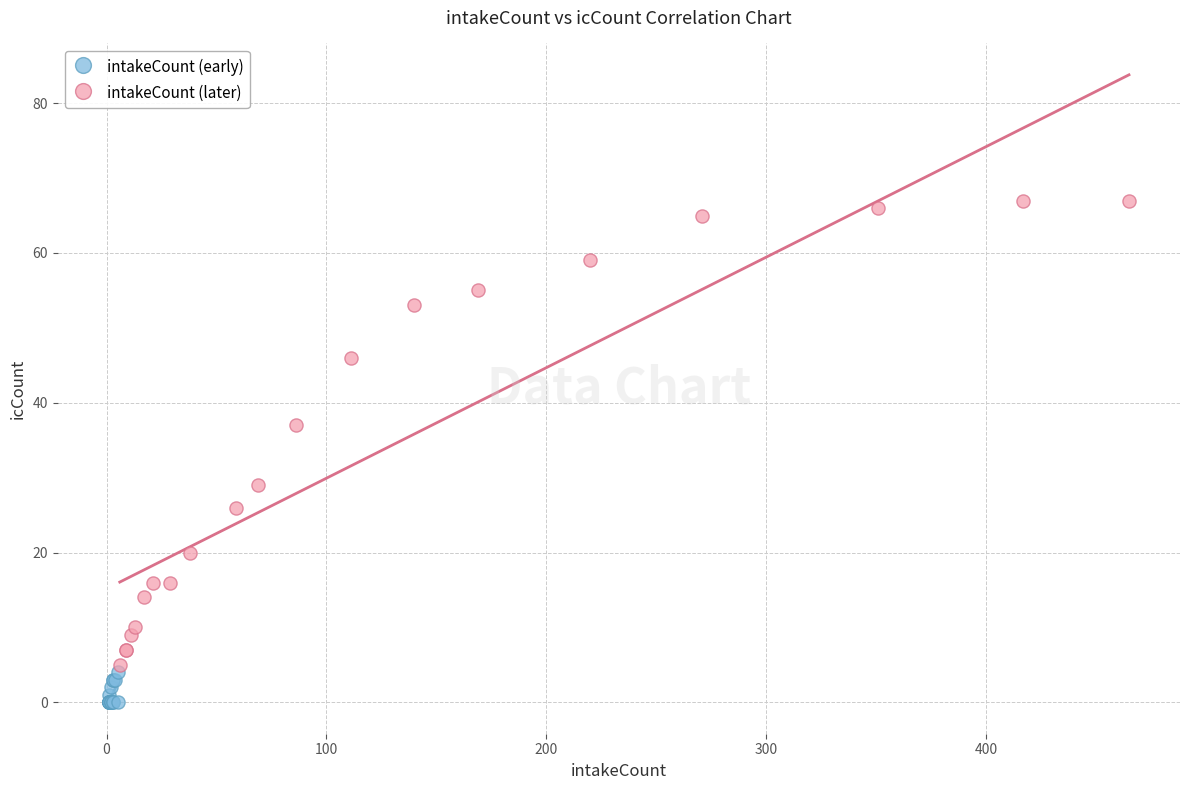

Which series has the largest Y range (max minus min)?

intakeCount (later)